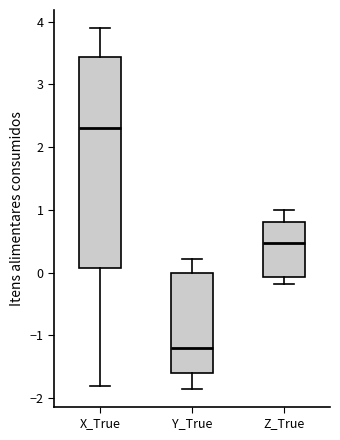

Where does the lower whisker of the box for X_True end on the y-axis? The values are not printed on the chart, so give them approximately, as read against the axis.

-1.8